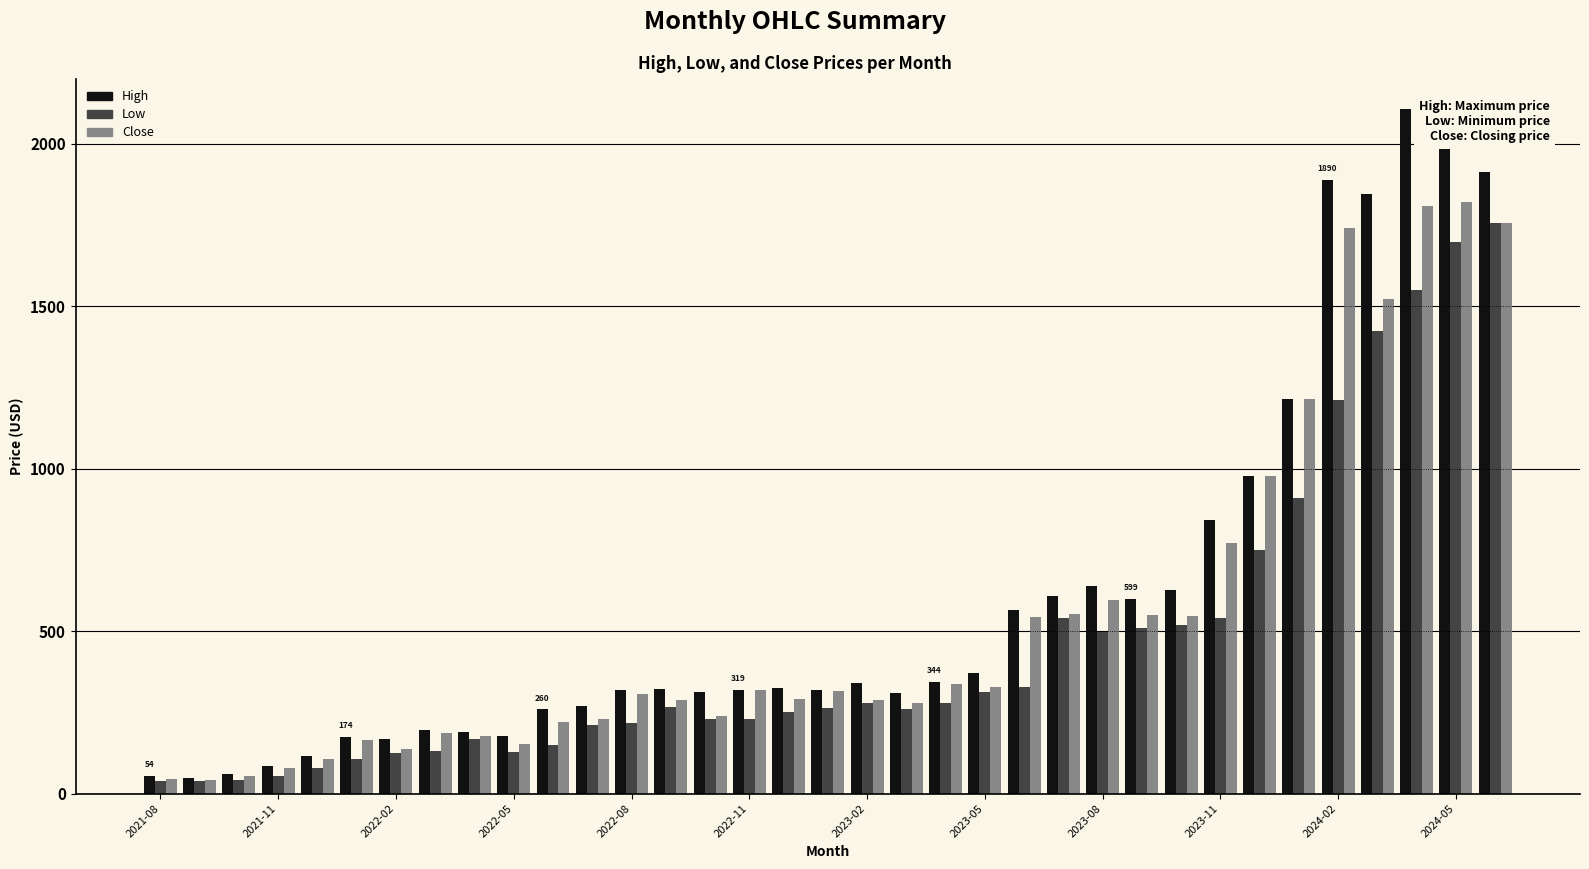

What is the average value of the High series?

600.1